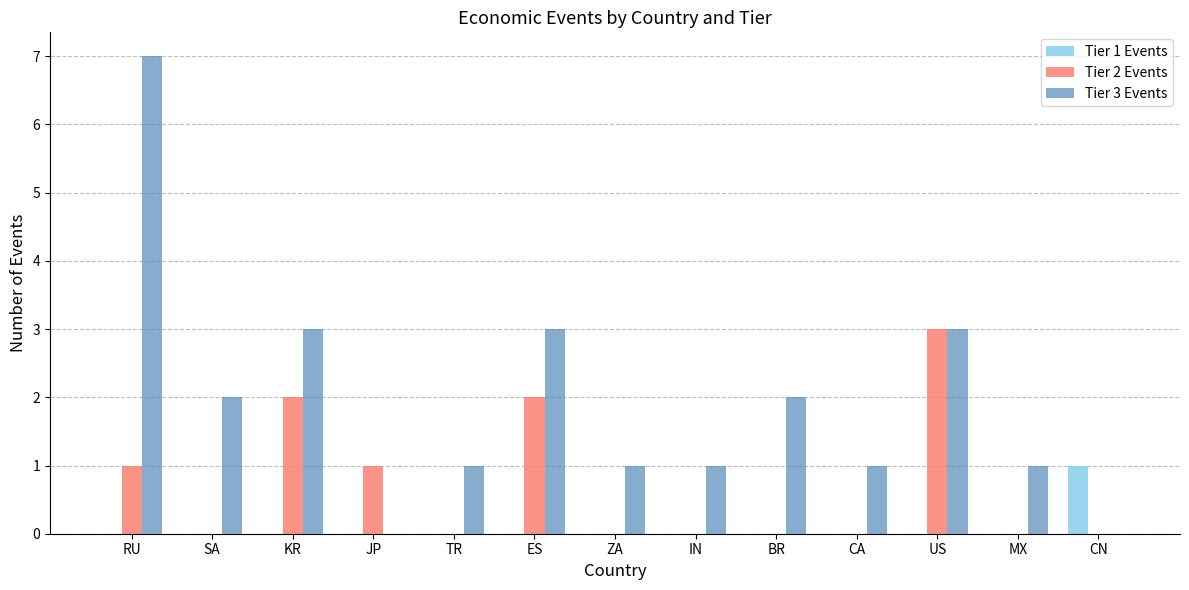

How many data points does each series have?

13